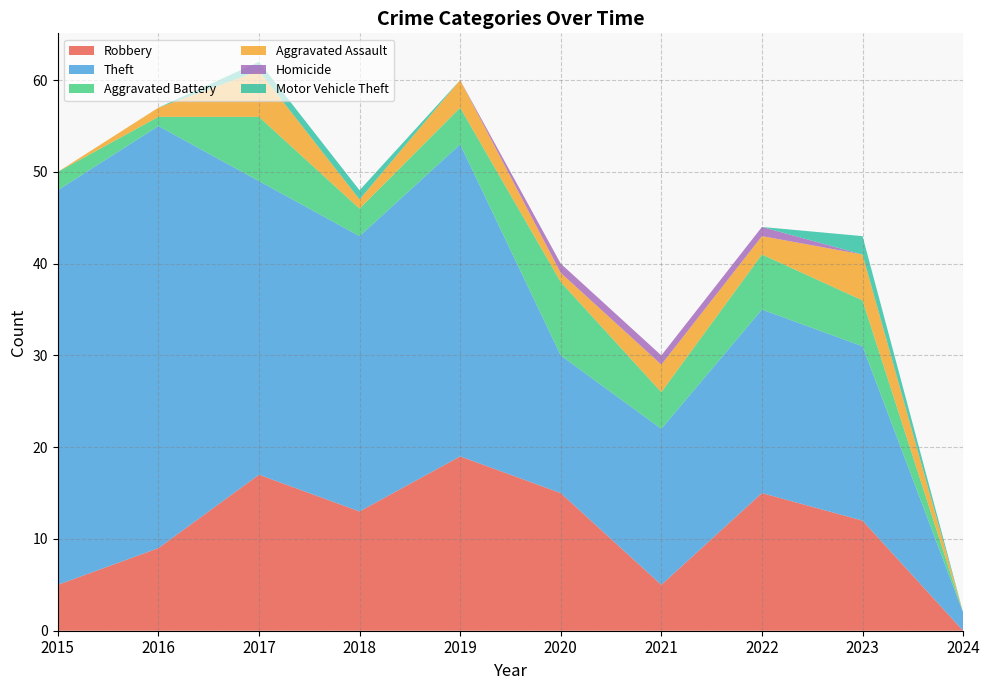

Reading right to left, transcribe all the data shown in this chart.

Robbery: 2024=0	2023=12	2022=15	2021=5	2020=15	2019=19	2018=13	2017=17	2016=9	2015=5
Theft: 2024=2	2023=19	2022=20	2021=17	2020=15	2019=34	2018=30	2017=32	2016=46	2015=43
Aggravated Battery: 2024=0	2023=5	2022=6	2021=4	2020=8	2019=4	2018=3	2017=7	2016=1	2015=2
Aggravated Assault: 2024=0	2023=5	2022=2	2021=3	2020=1	2019=3	2018=1	2017=5	2016=1	2015=0
Homicide: 2024=0	2023=0	2022=1	2021=1	2020=1	2019=0	2018=0	2017=0	2016=0	2015=0
Motor Vehicle Theft: 2024=0	2023=2	2022=0	2021=0	2020=0	2019=0	2018=1	2017=1	2016=0	2015=0